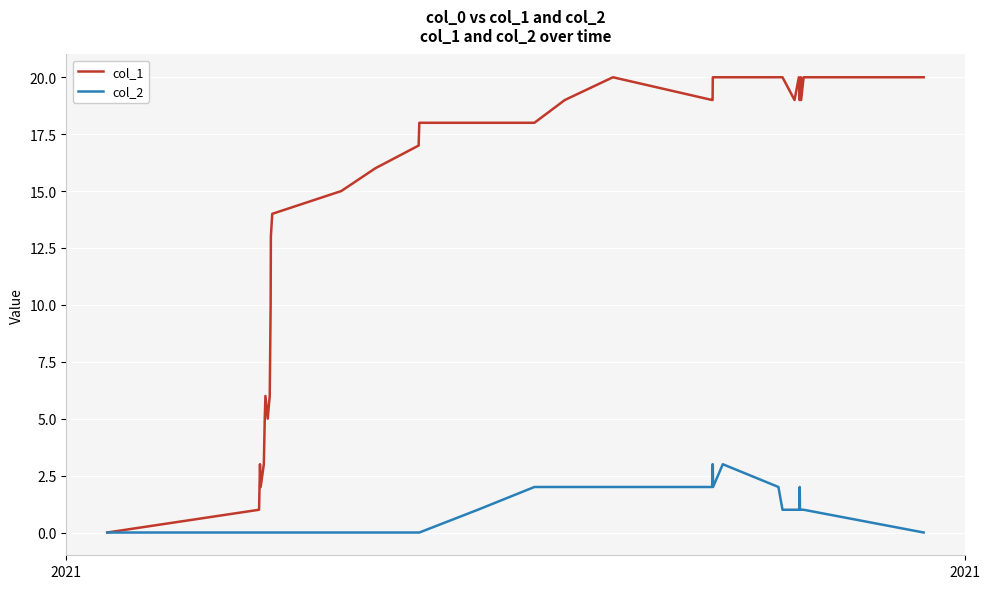

What is the greatest value displayed?

20